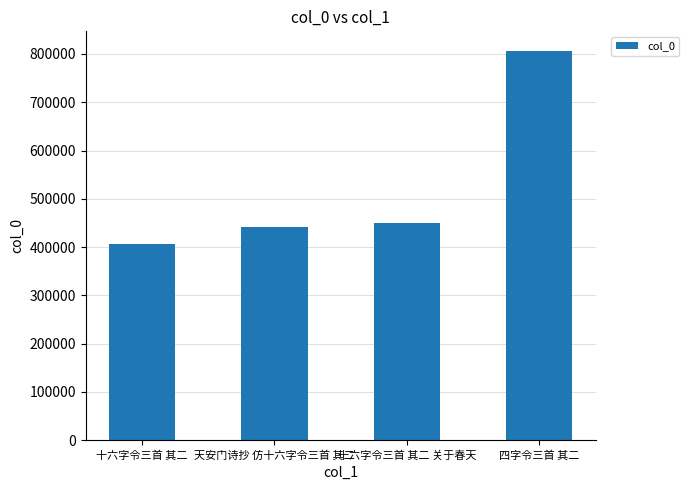

What is the approximate value at 十六字令三首 其二, to the nearest 10?

405900